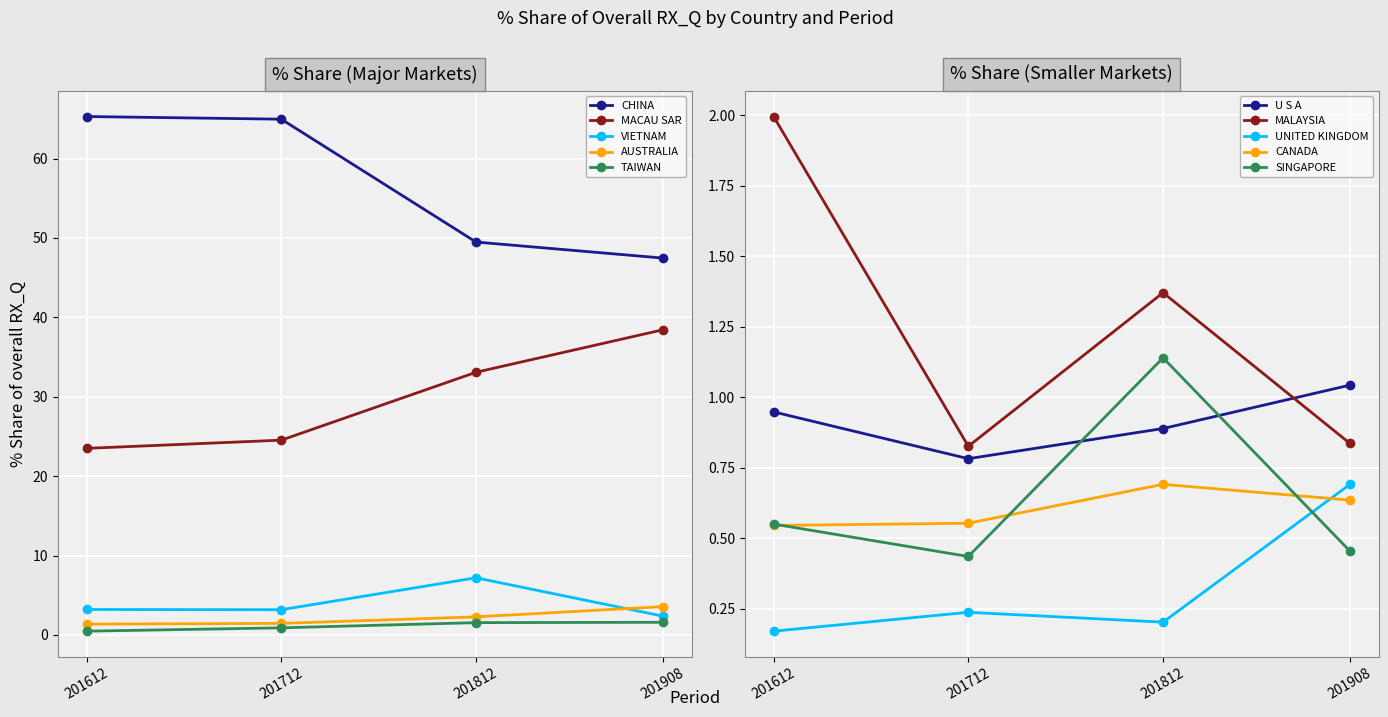

What is the value of the 201908_% Share point at the 3rd from the left?

3.6